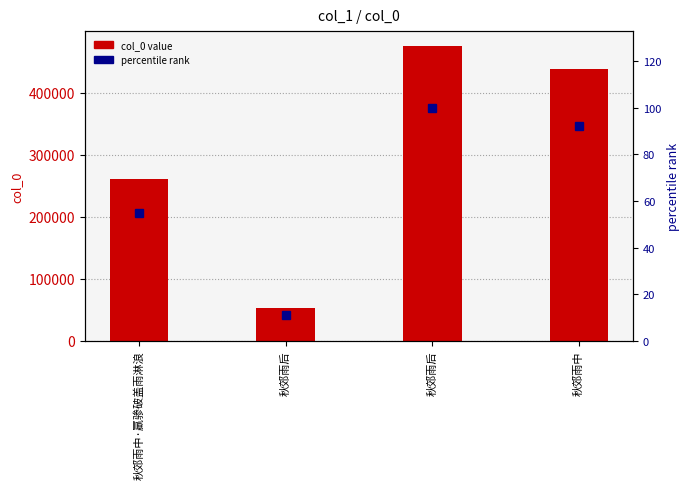

Where does the percentile rank series first go above 92?

秋郊雨后